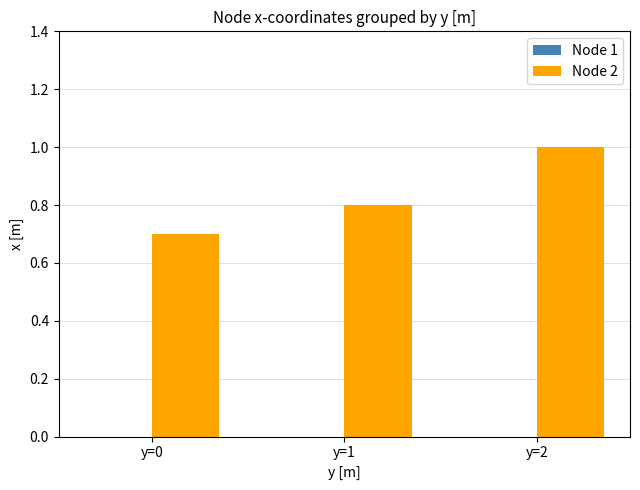

What is the maximum value shown in the chart?

1.0